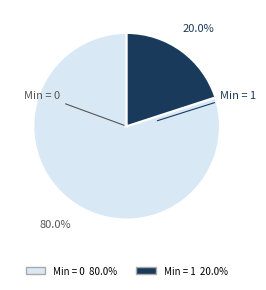

Does any single category account for the majority?

Yes